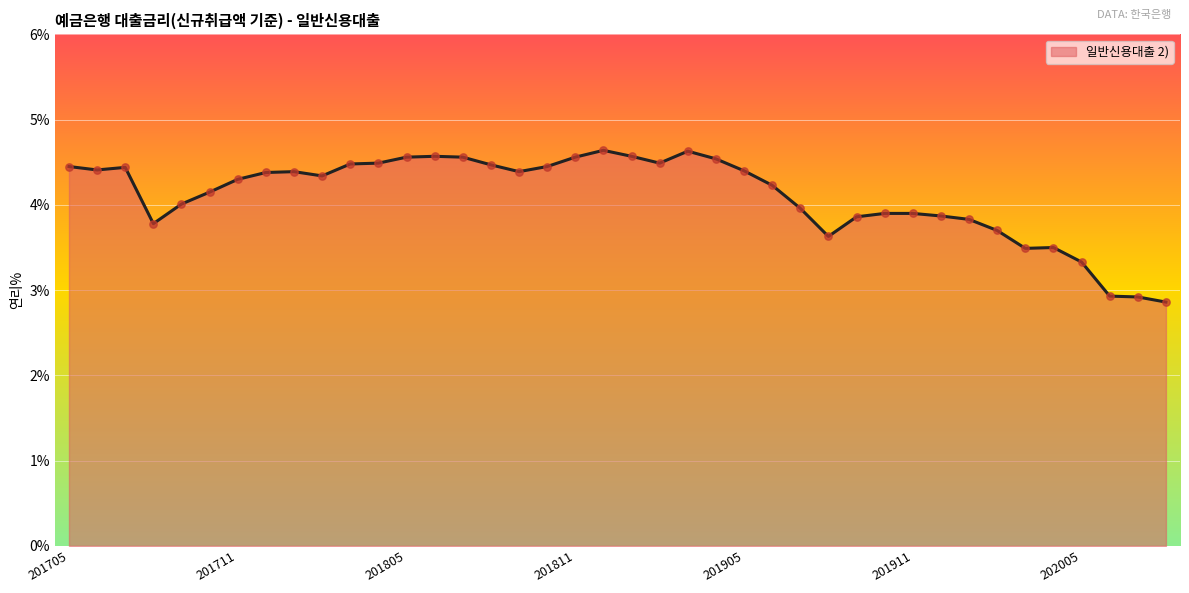

What is the maximum value shown in the chart?

4.6